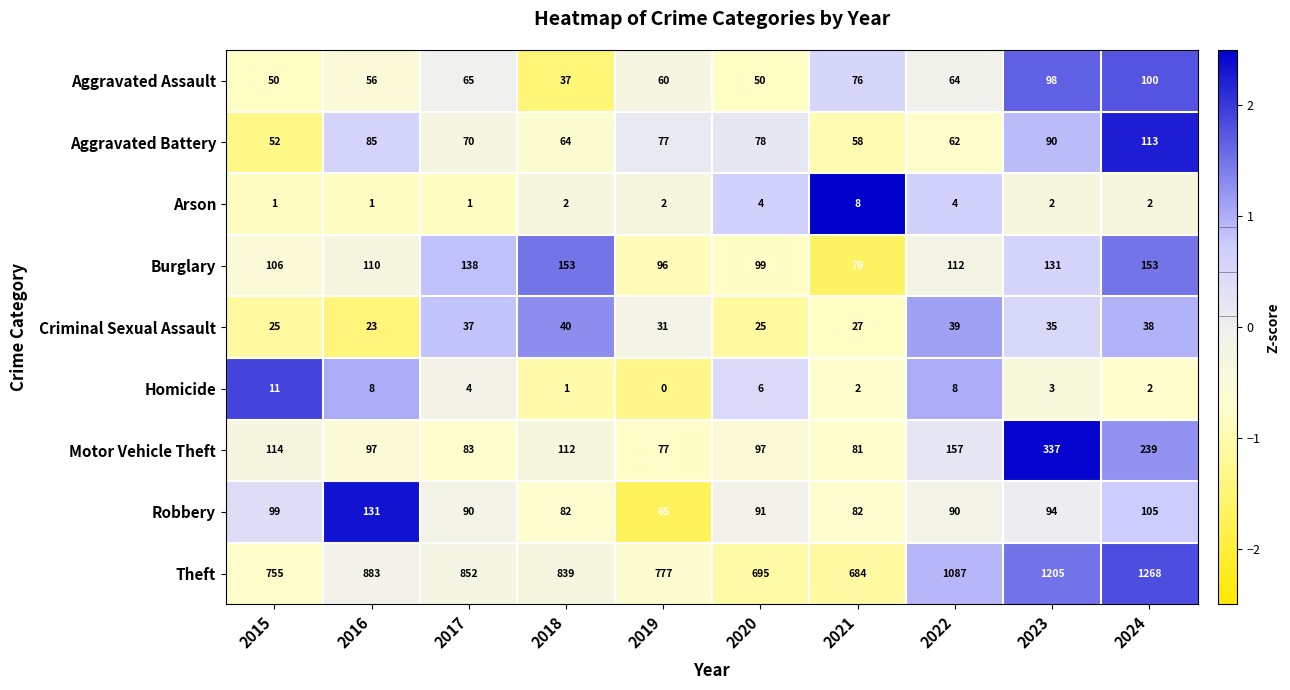

At which label does Criminal Sexual Assault first exceed 35?

2017